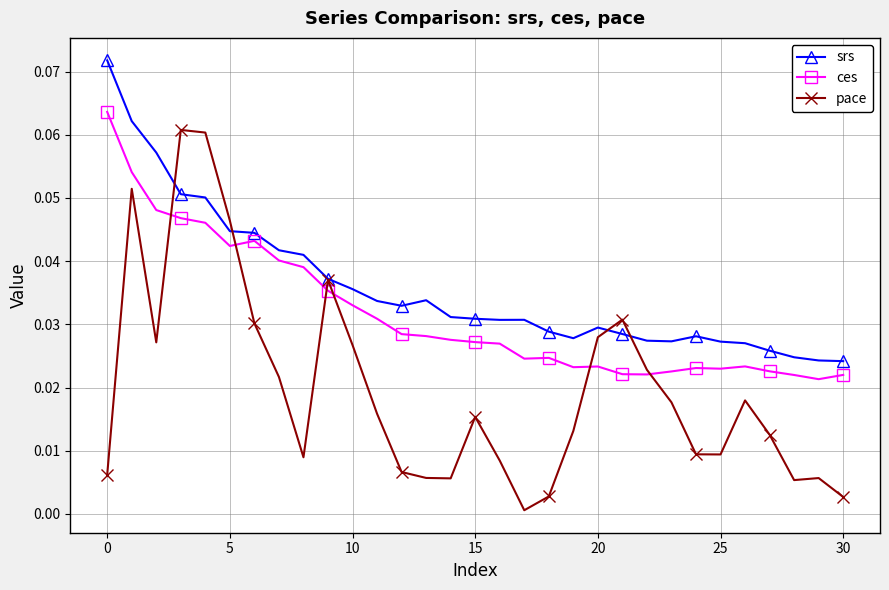

True or false: srs has more than 0 points higher than both neighbors.

True